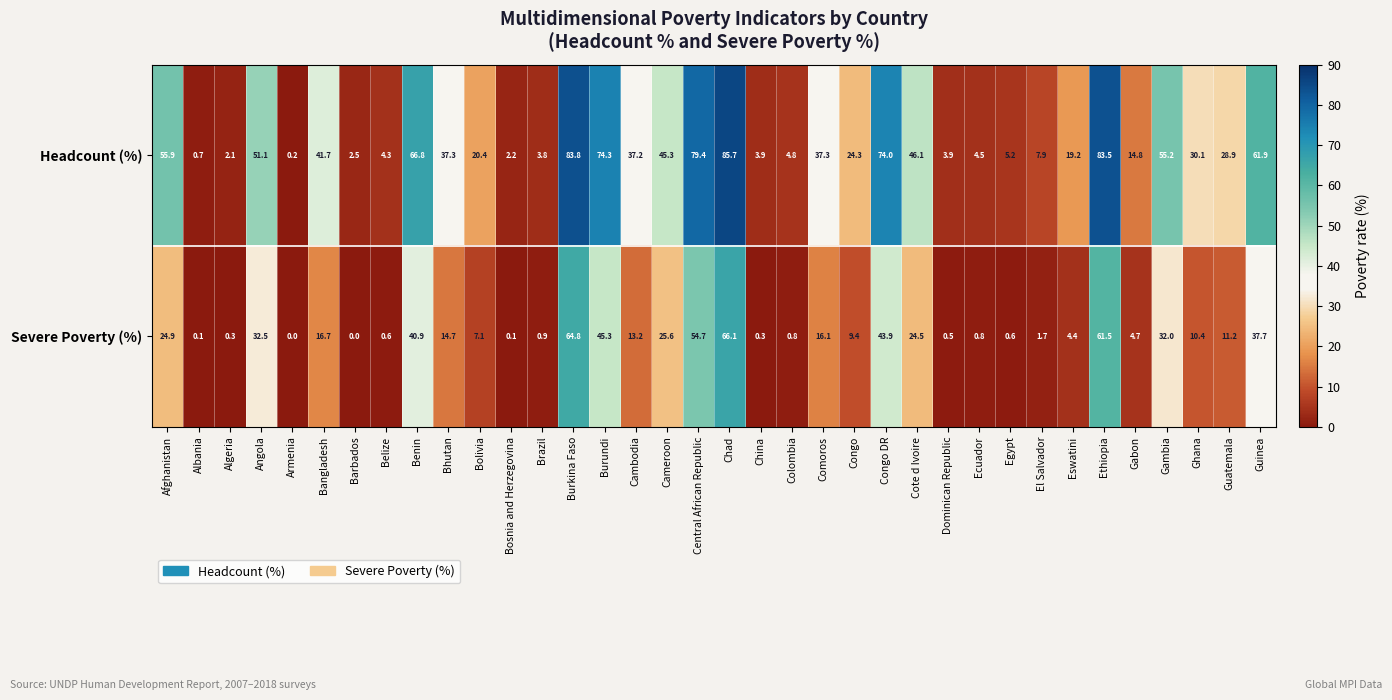

Which category has the highest value in the Headcount (%) series?

Chad